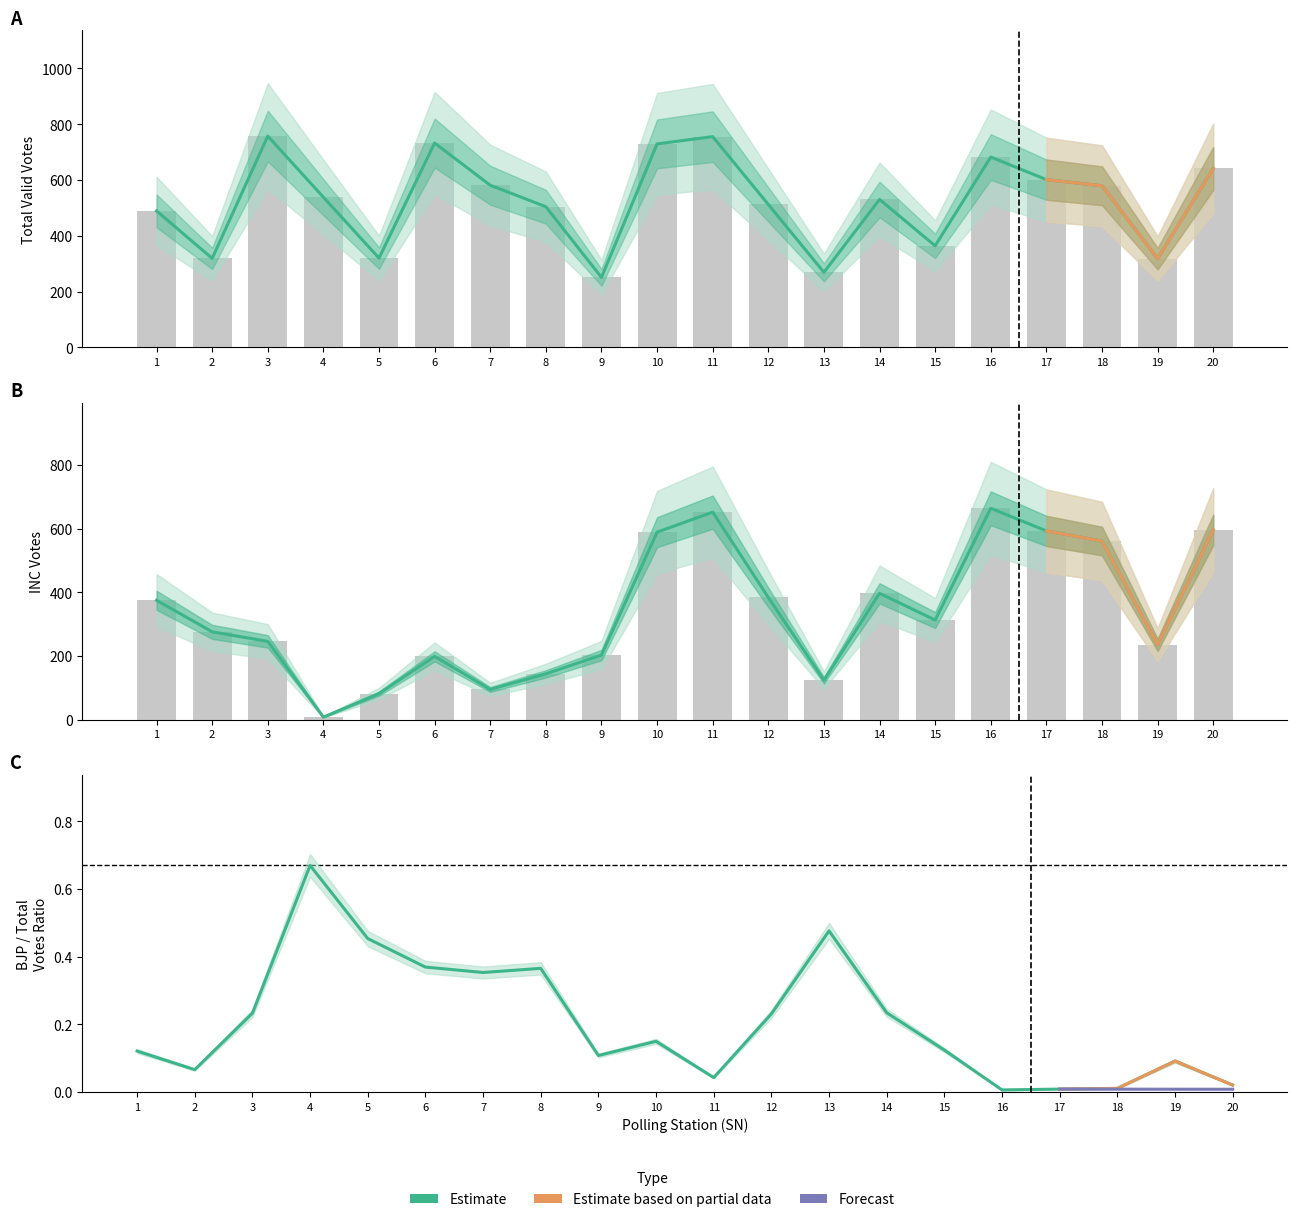

What is the smallest value displayed?

8